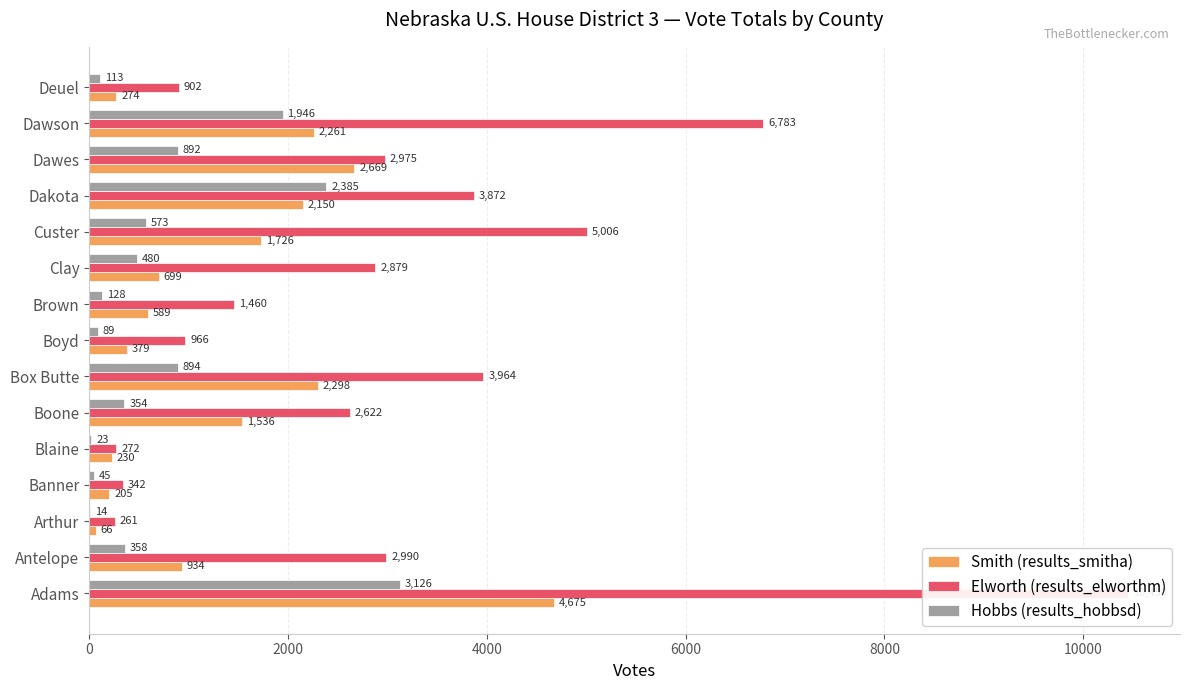

What value does the Elworth (results_elworthm) series have at Adams?

10450